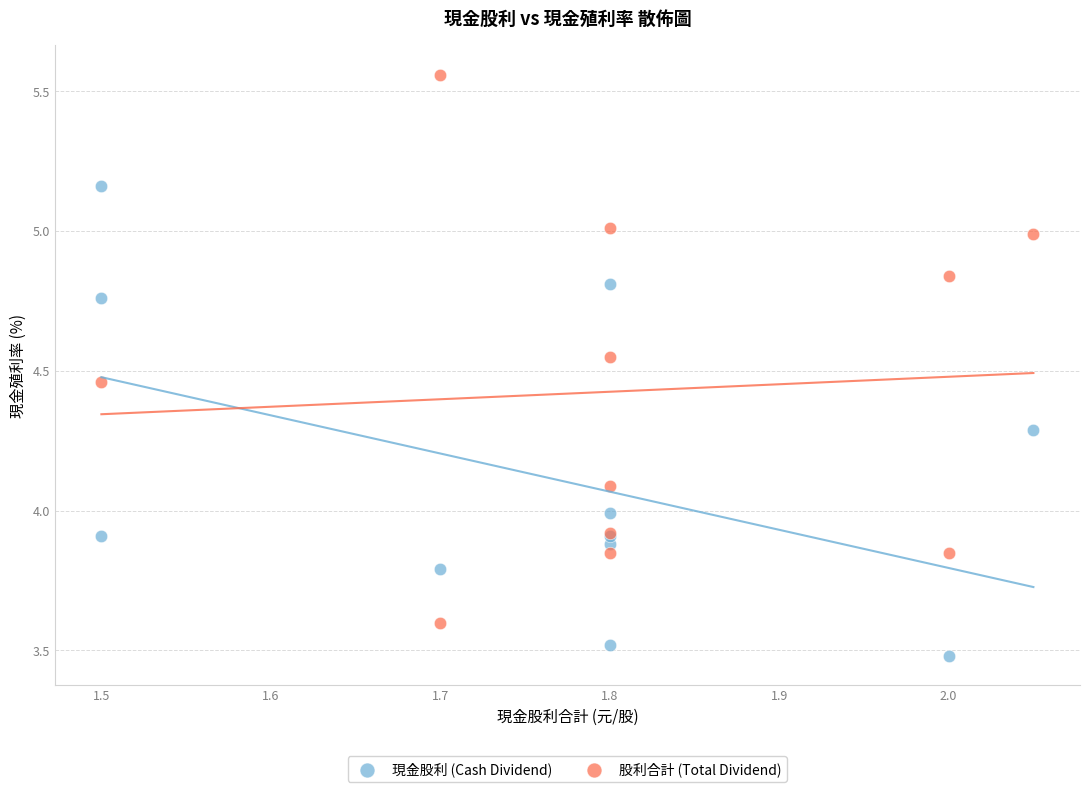

Which series reaches the minimum Y coordinate?

現金股利 (Cash Dividend)